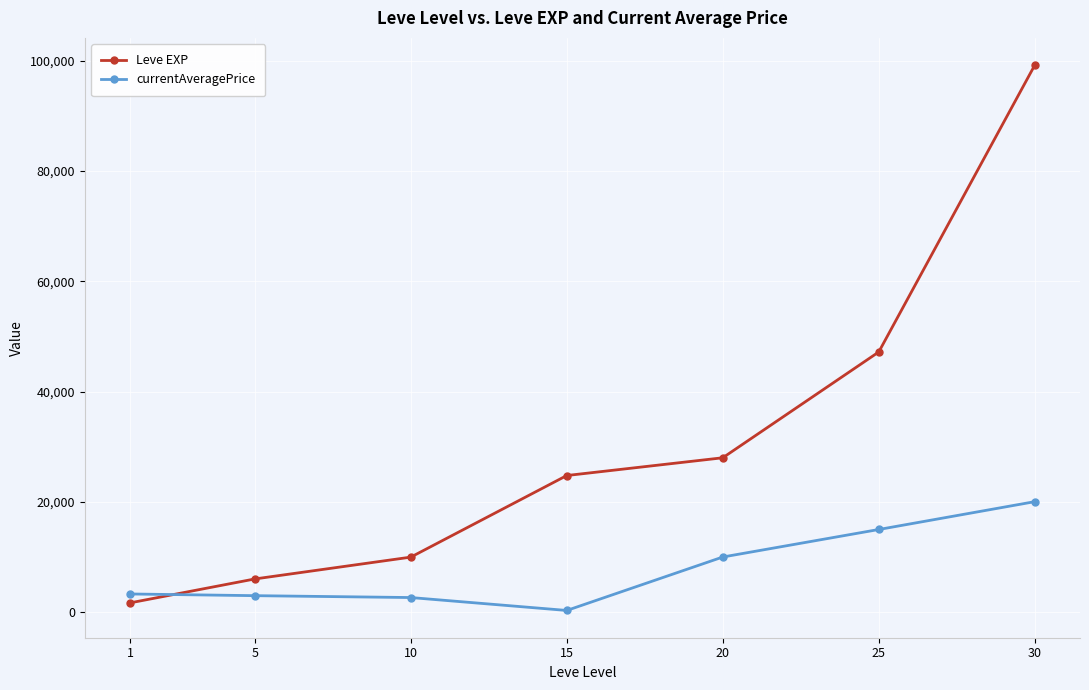

At 20, list the series in order from smallest to largest.

currentAveragePrice, Leve EXP